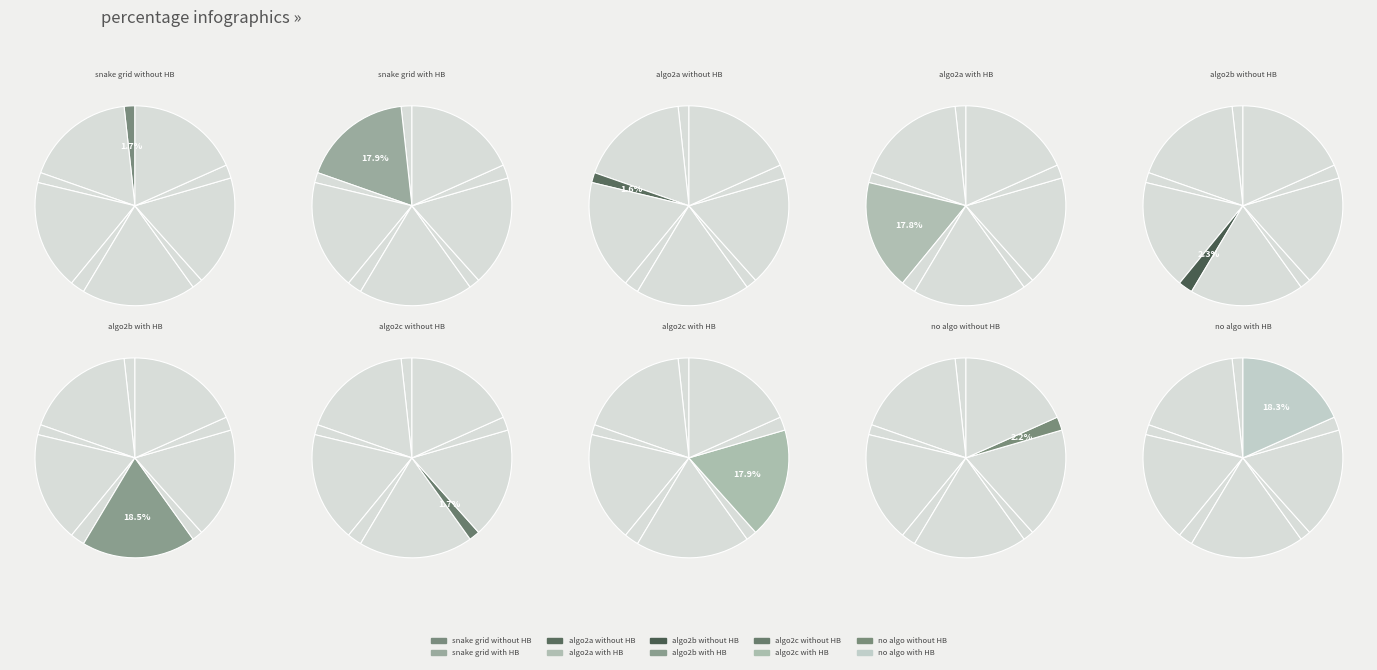

Does any single category account for the majority?

No